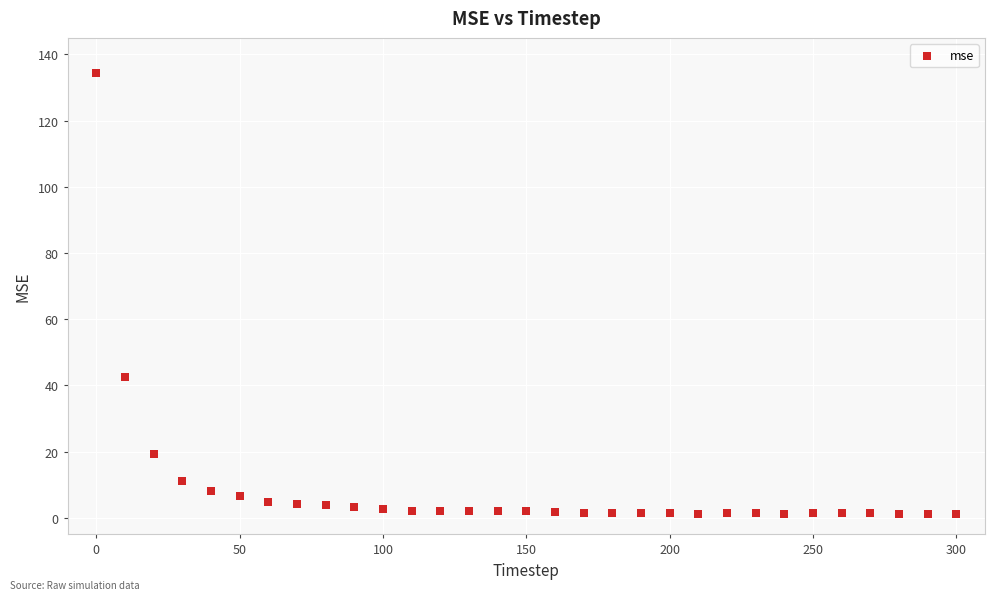

What is the range of X values (max minus min)?

300.0